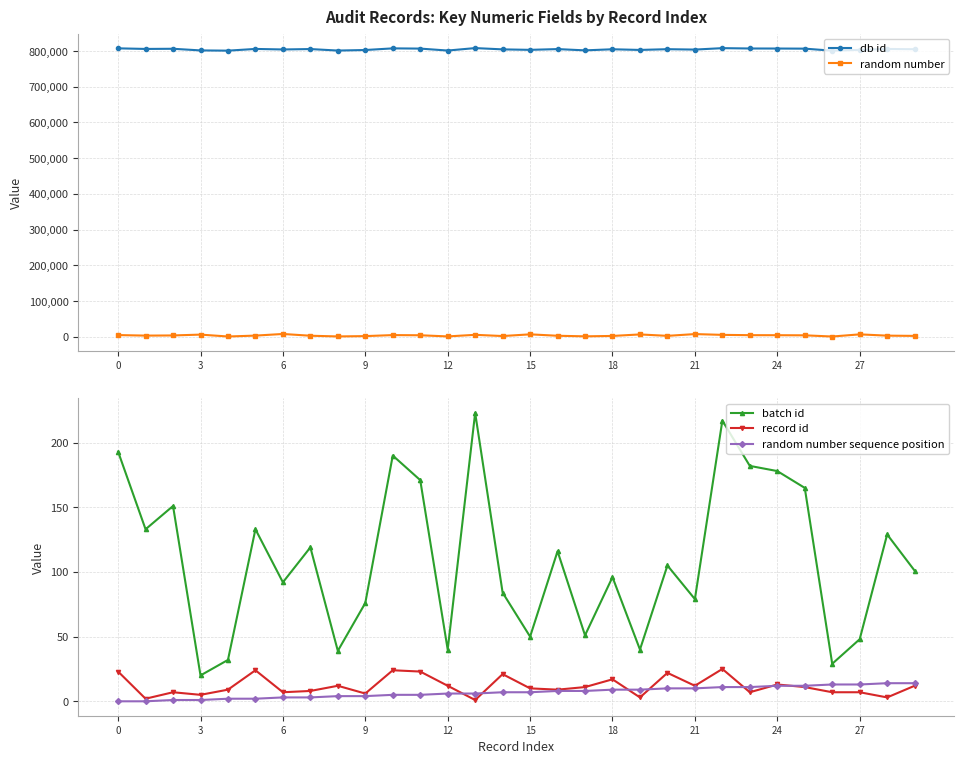

At which category is the sum across all series the highest?

13